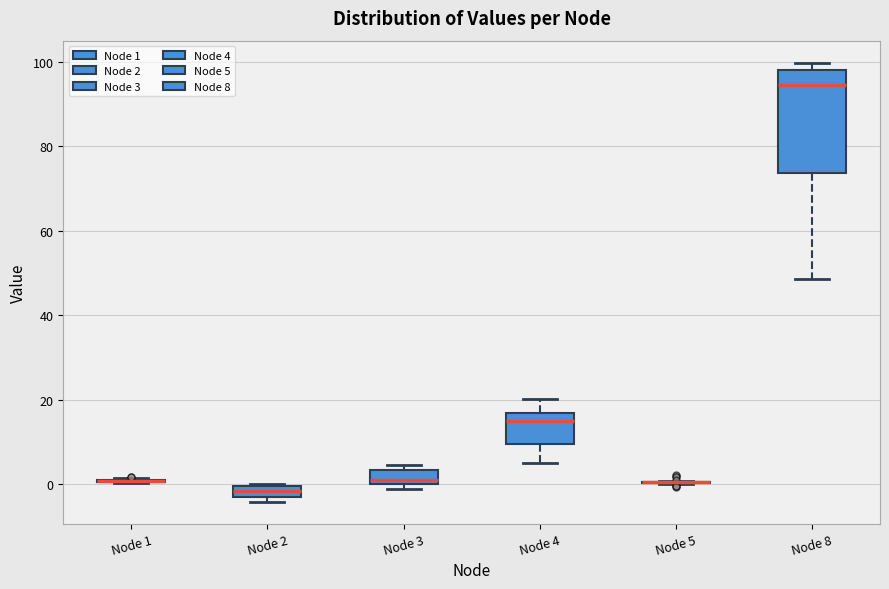

Where does the median line of the box for Node 2 sit on the y-axis? The values are not printed on the chart, so give them approximately, as read against the axis.

-2